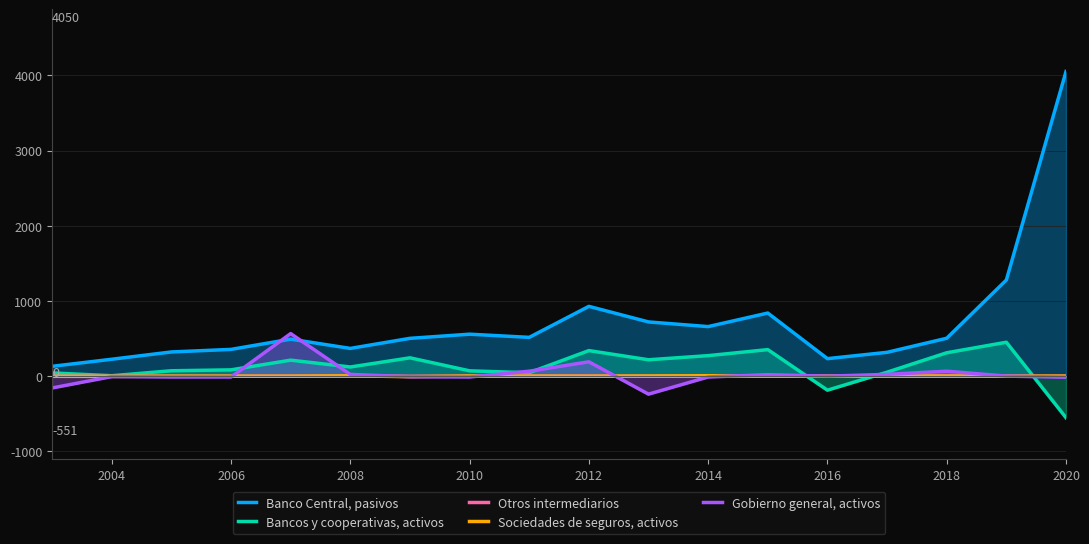

How many interior local valleys does the Gobierno general, activos series have?

3